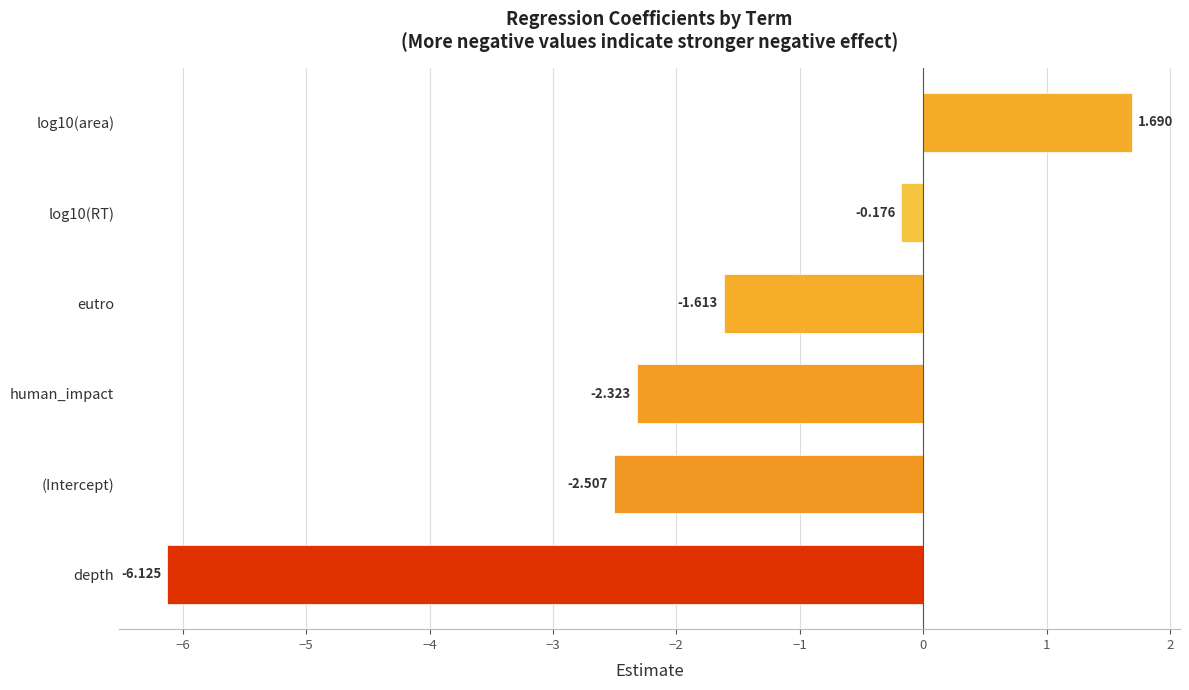

At which label is the value closest to -2?

human_impact